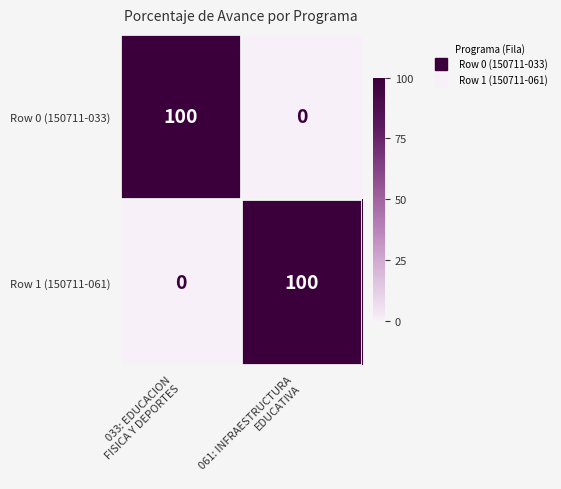

What is the difference between the maximum and minimum values in the Row 1 (150711-061) series?

100